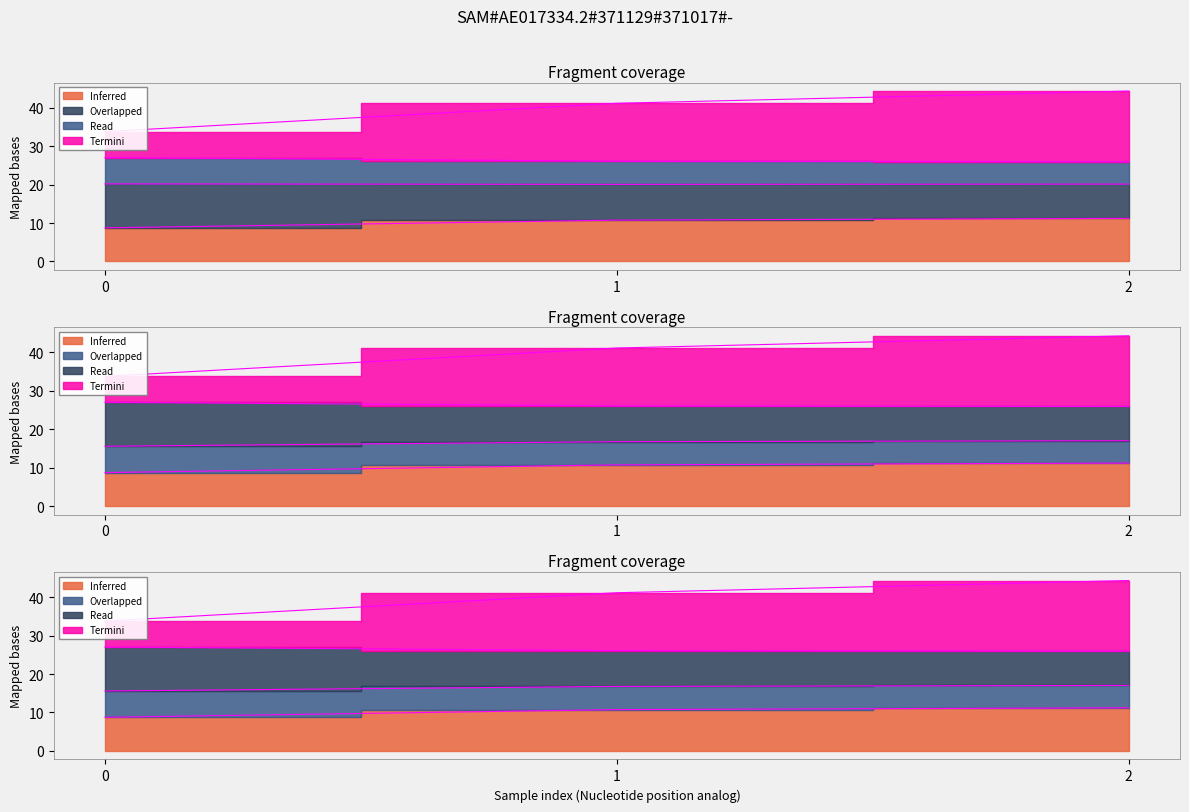

Is the value of N° Voos at 2 greater than the value of Tempo util [h] at 1?

Yes